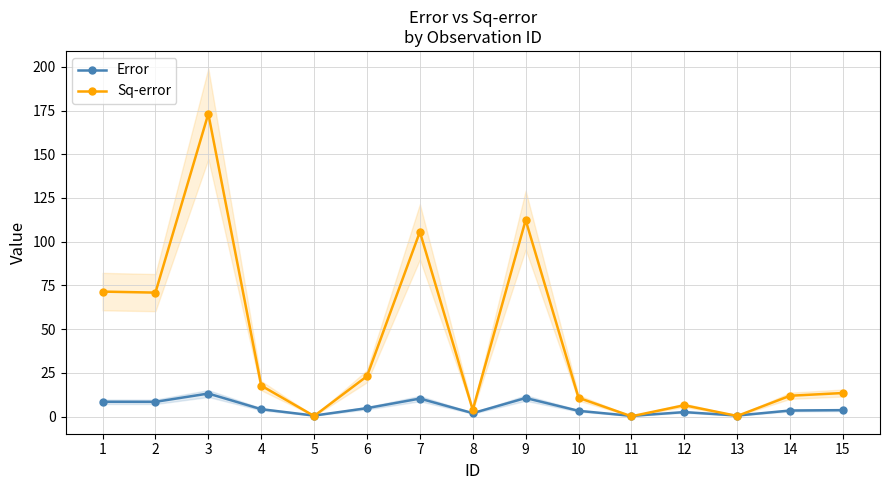

What is the total value across all series at 8?

5.7